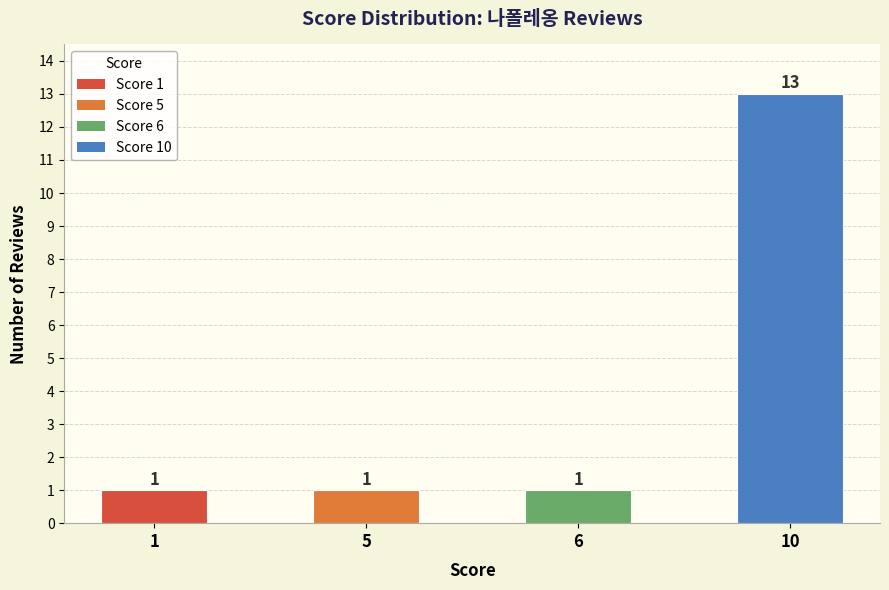

Read the value at 5.

1